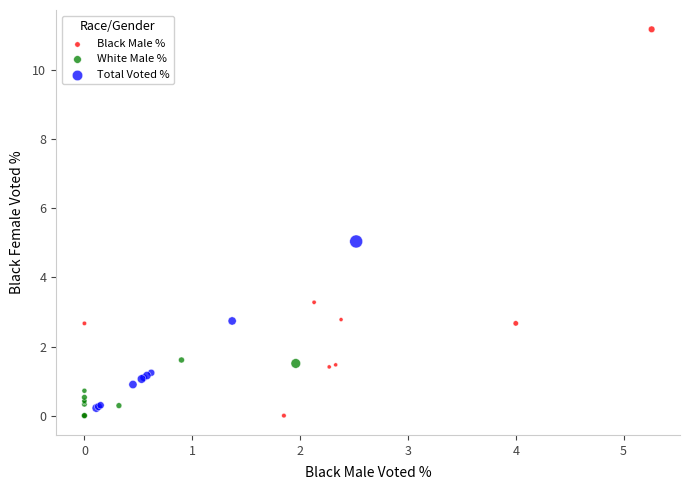

Which series has the widest spread of Y values?

Black Male %